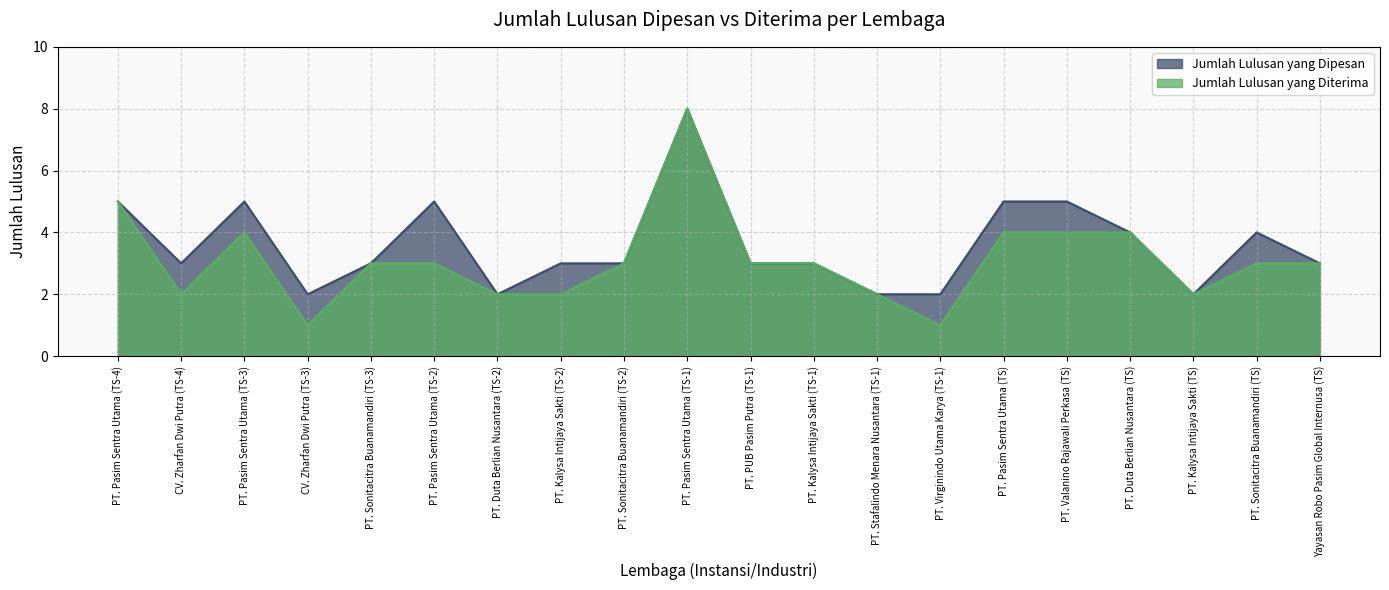

Which series has the widest spread of values?

Jumlah Lulusan yang Diterima